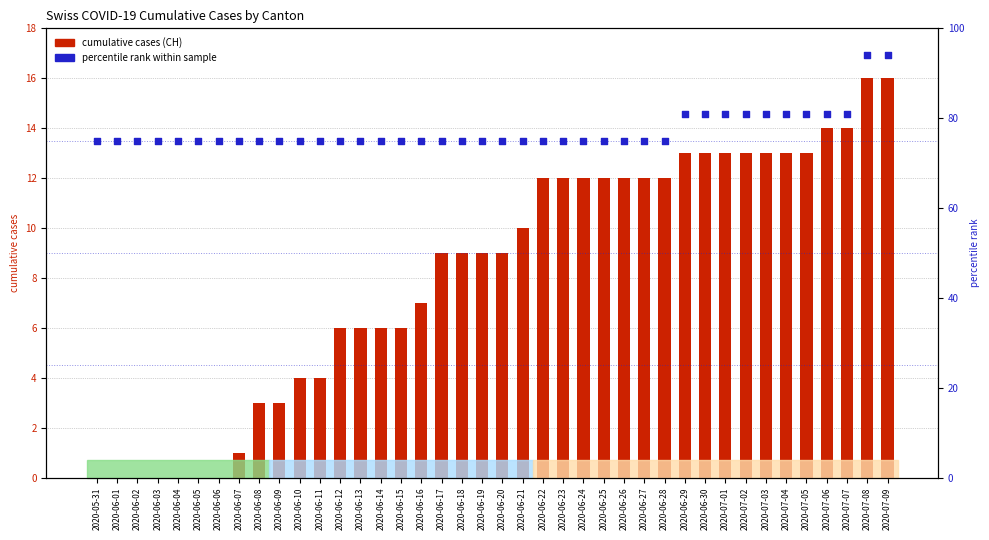

At which category is the sum across all series the highest?

2020-07-08